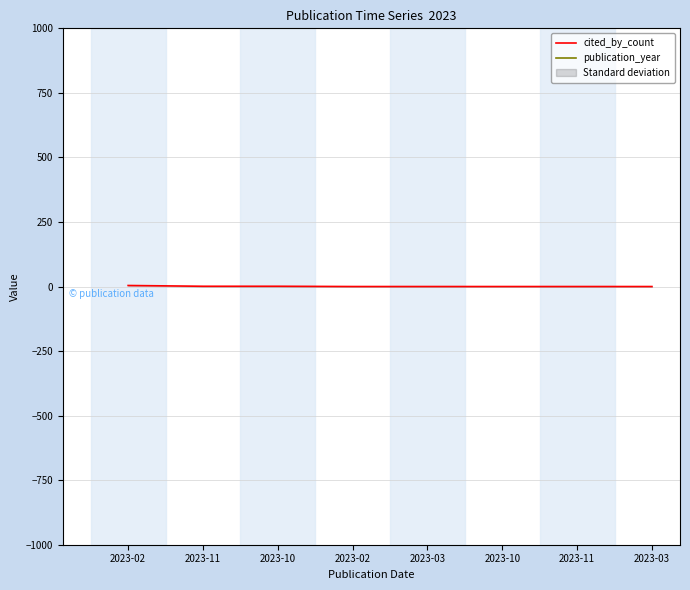

The value of publication_year at 2023-02 is 1103. True or false?

False